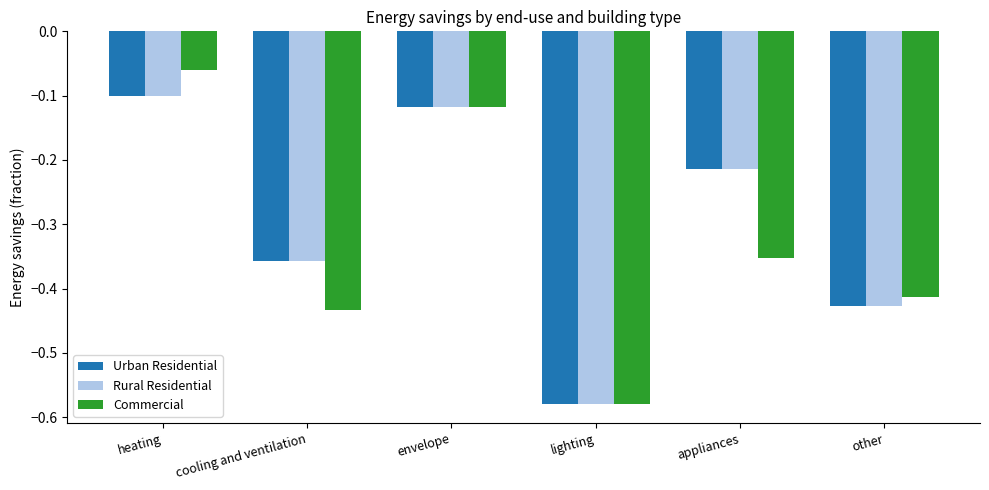

What is the average value of the Commercial series?

-0.3